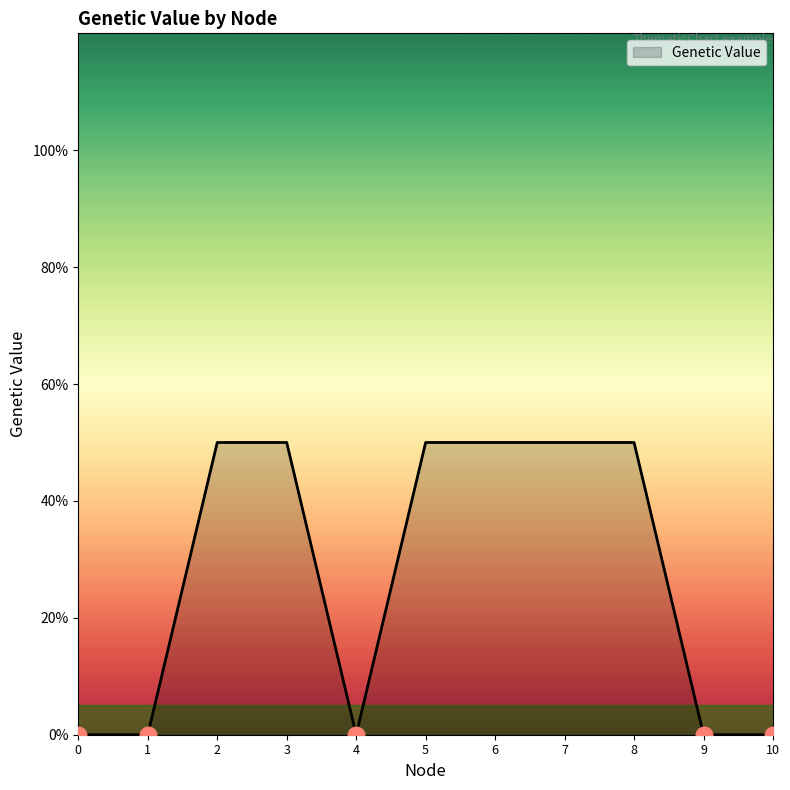

Does the chart display data point markers on the line(s)?

No